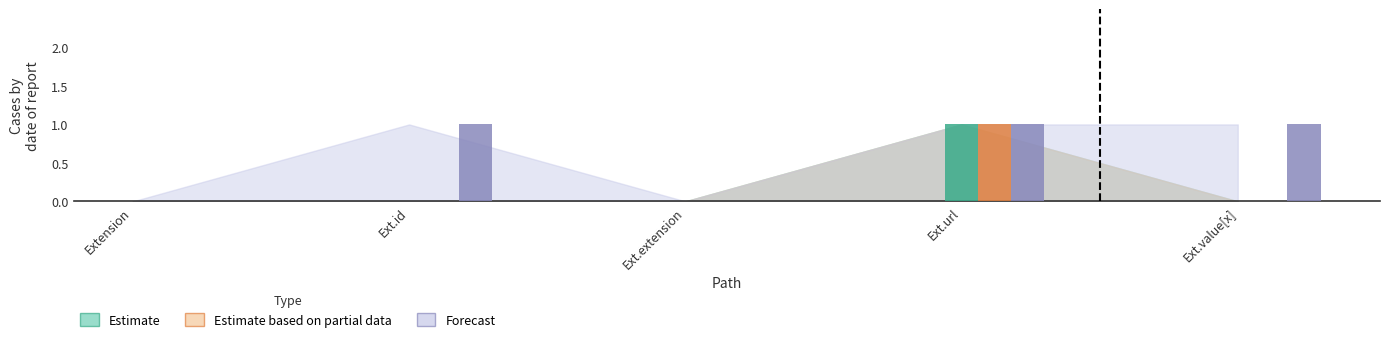

Which category has the lowest value across all series?

Extension